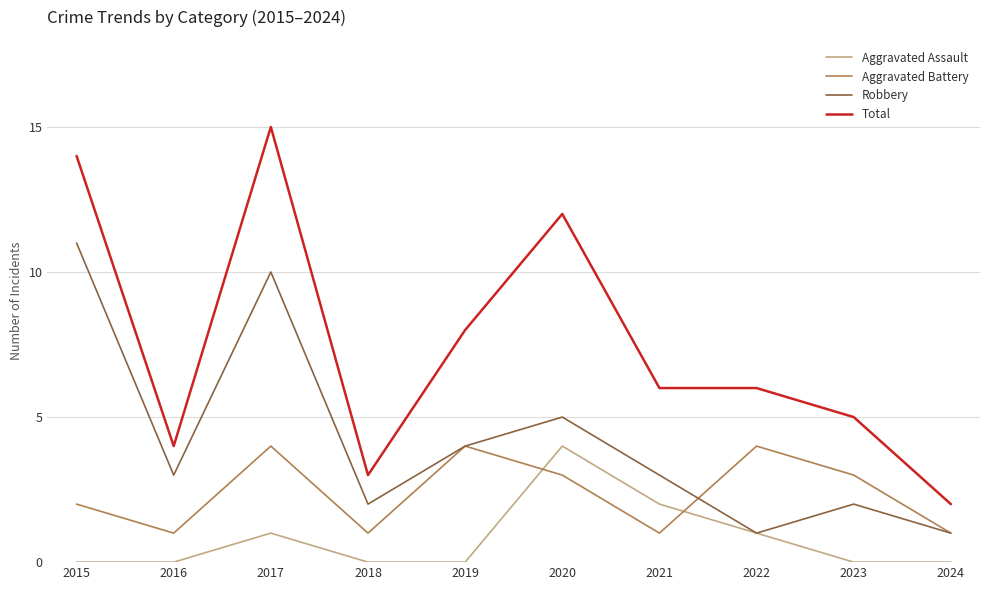

True or false: Aggravated Assault and Total intersect in this chart.

False